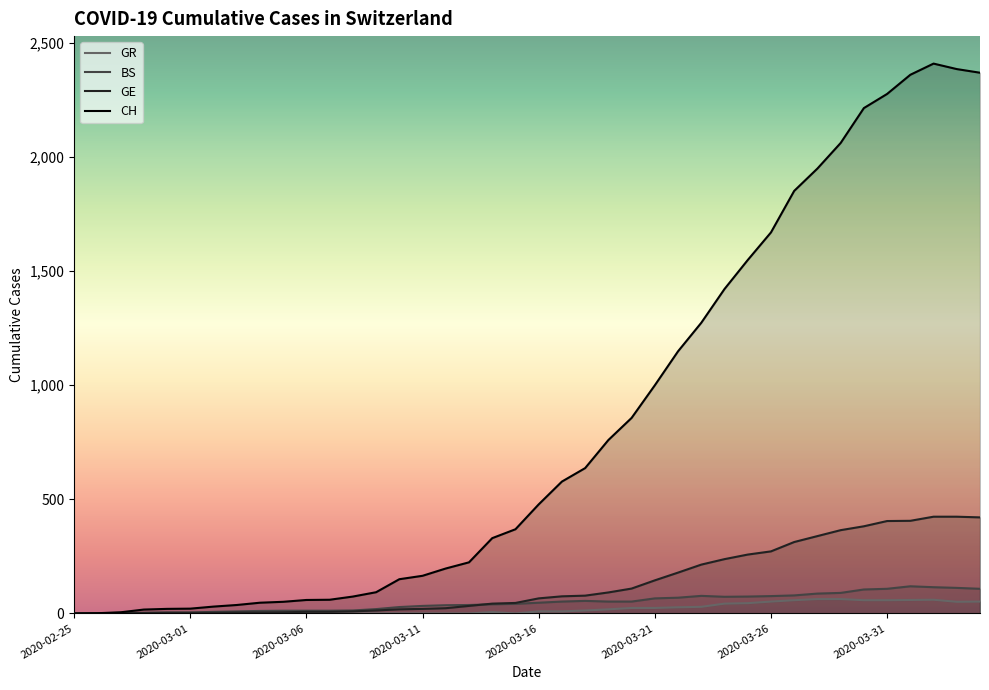

At how many categories does at least one series exceed 595?

18